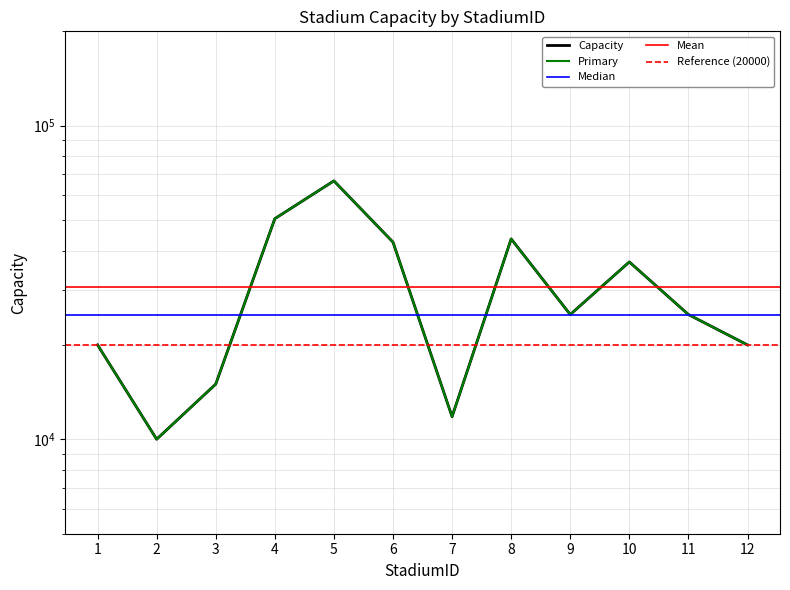

How many values are below 25000?

5